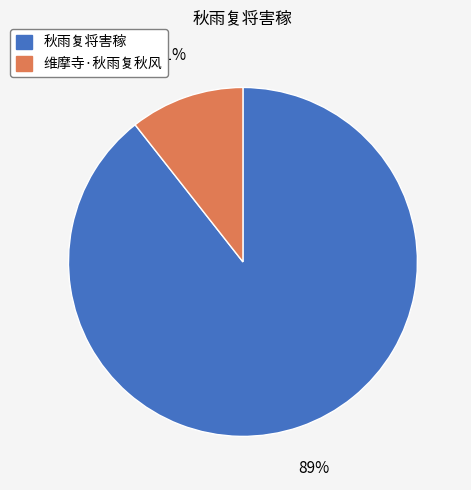

Between 秋雨复将害稼 and 维摩寺·秋雨复秋风, which is larger?

秋雨复将害稼